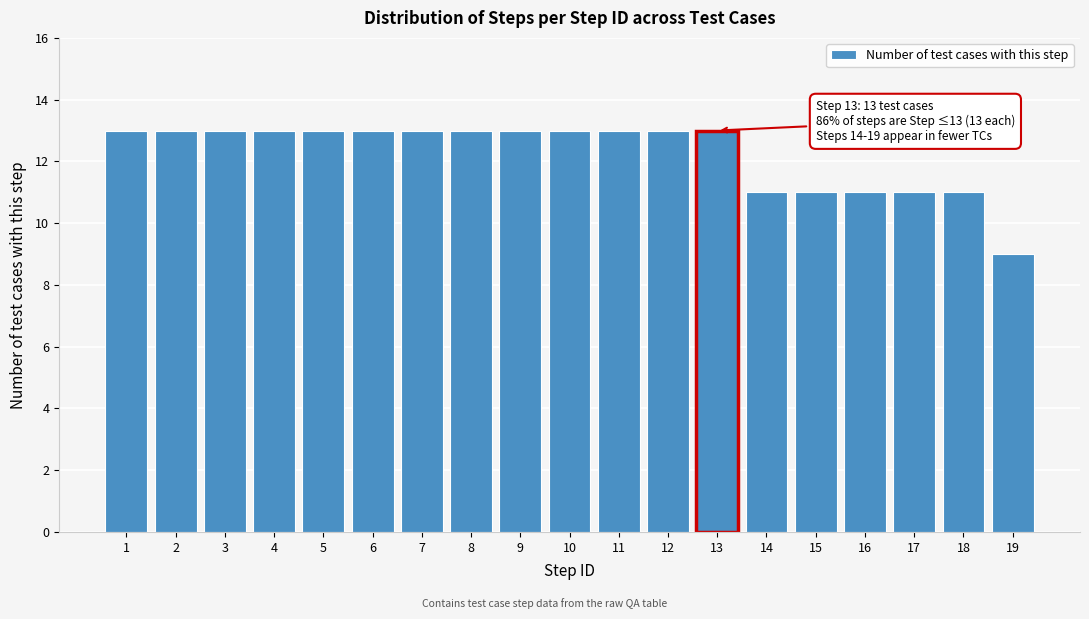

Reading right to left, what are all the values shown in this chart?

9	11	11	11	11	11	13	13	13	13	13	13	13	13	13	13	13	13	13